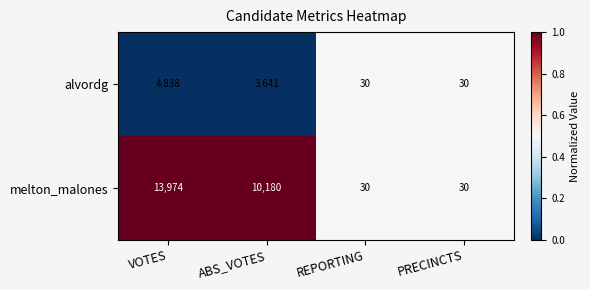

Which series has the largest range (max minus min)?

melton_malones